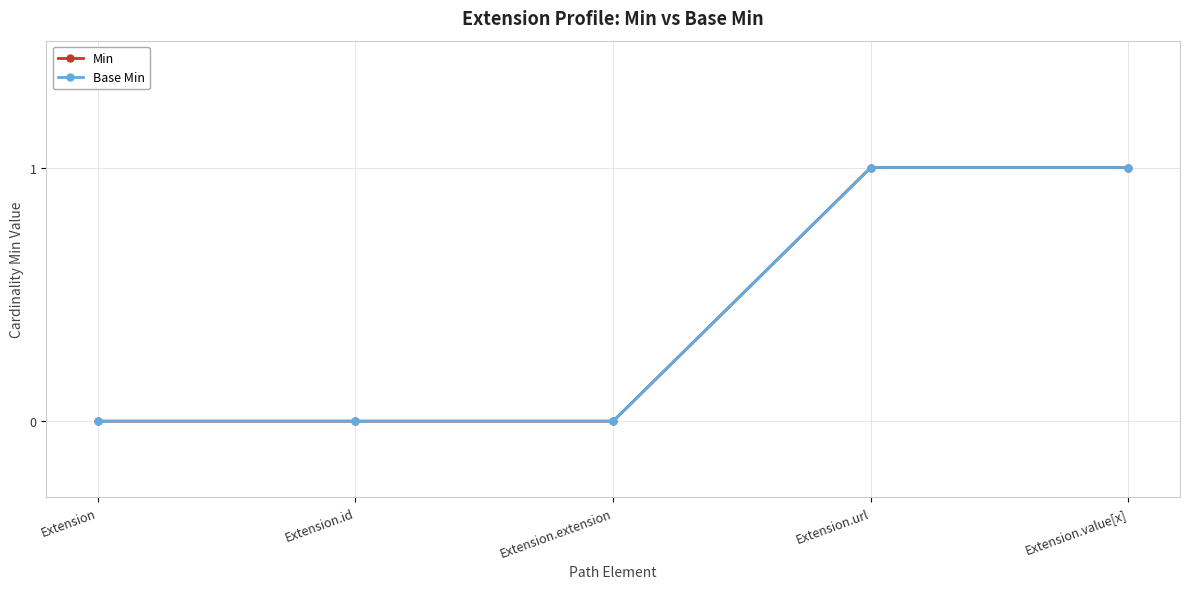

What is the difference between the maximum and minimum values in the Base Min series?

1